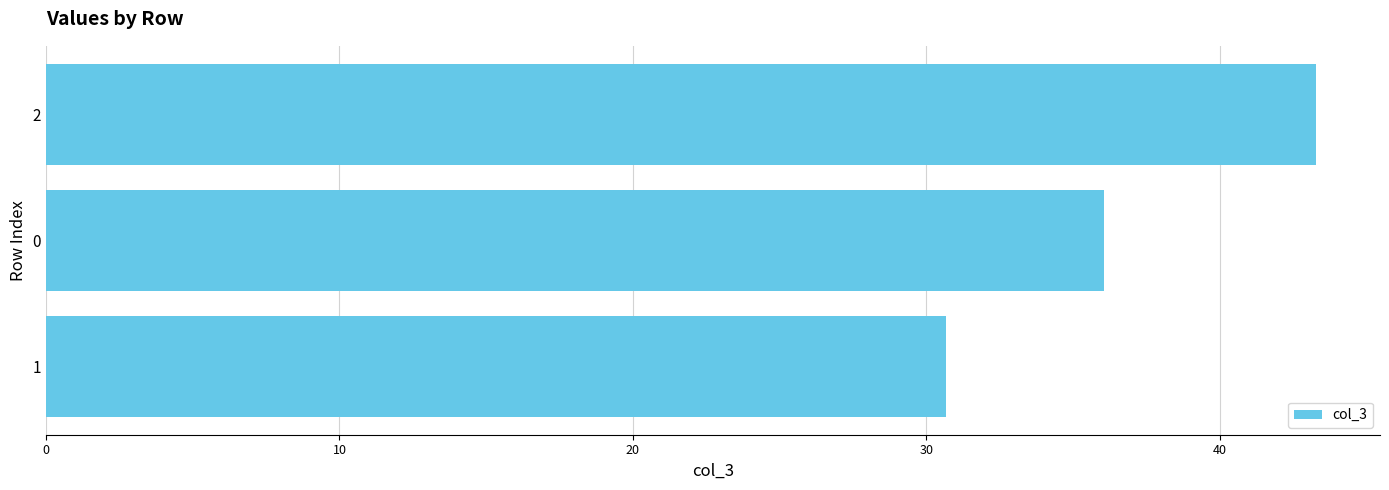

What is the difference between the maximum and minimum values?

12.6